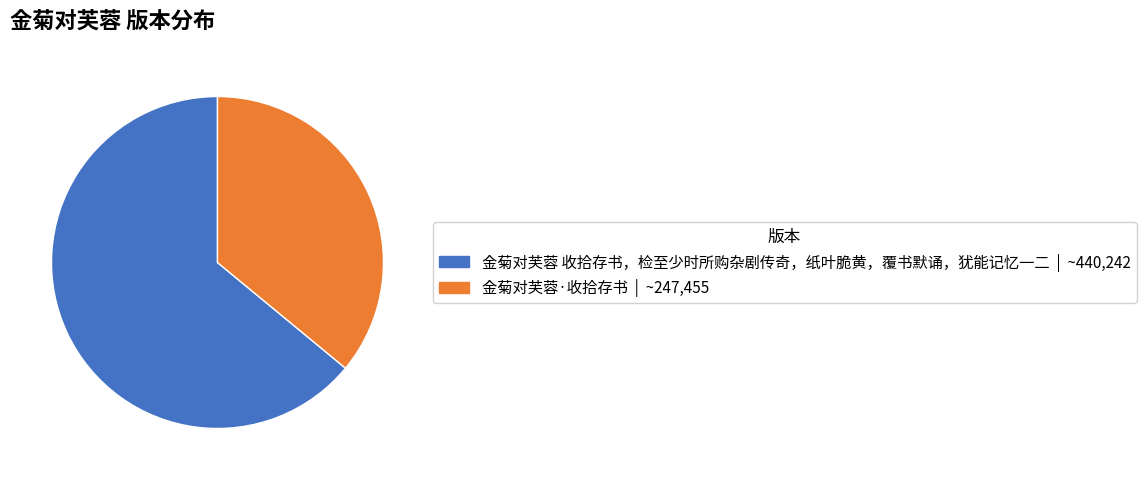

Is it true that 金菊对芙蓉·收拾存书 is 26% of the pie?

False